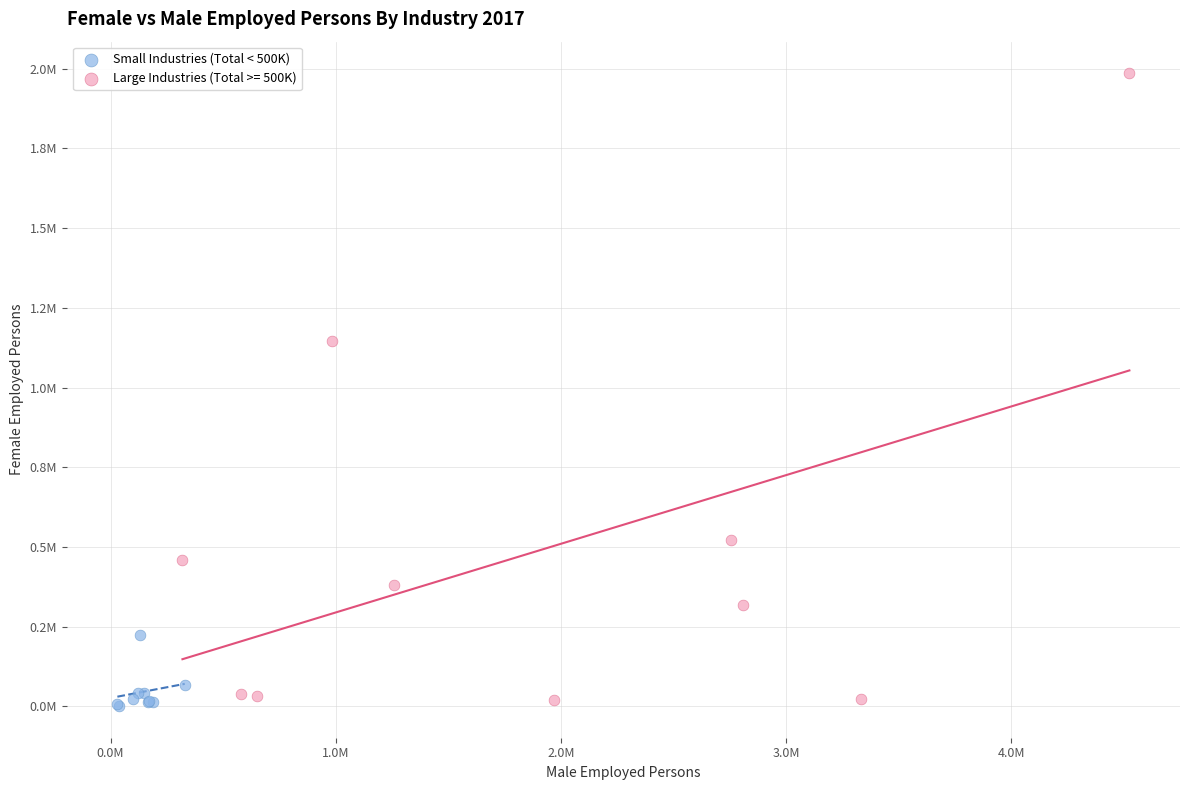

What are all the series names shown in the legend?

Small Industries (Total < 500K), Large Industries (Total >= 500K)